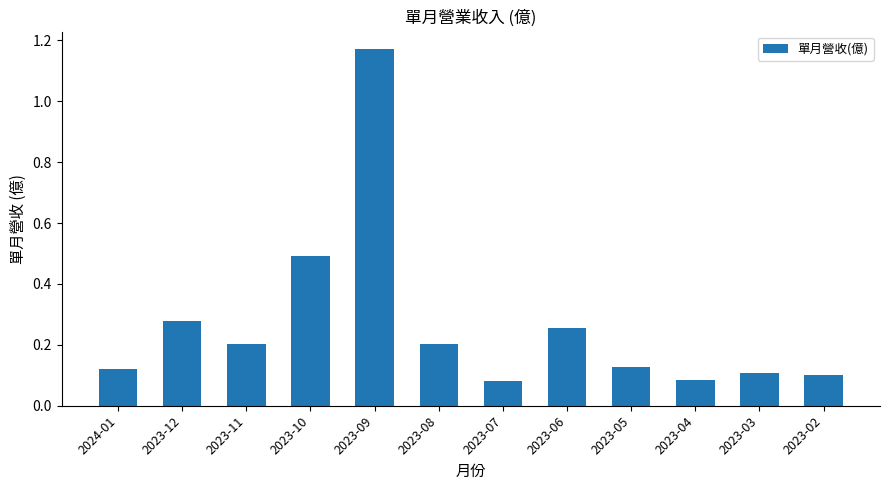

True or false: the data shows 0.2 at 2023-11.

True